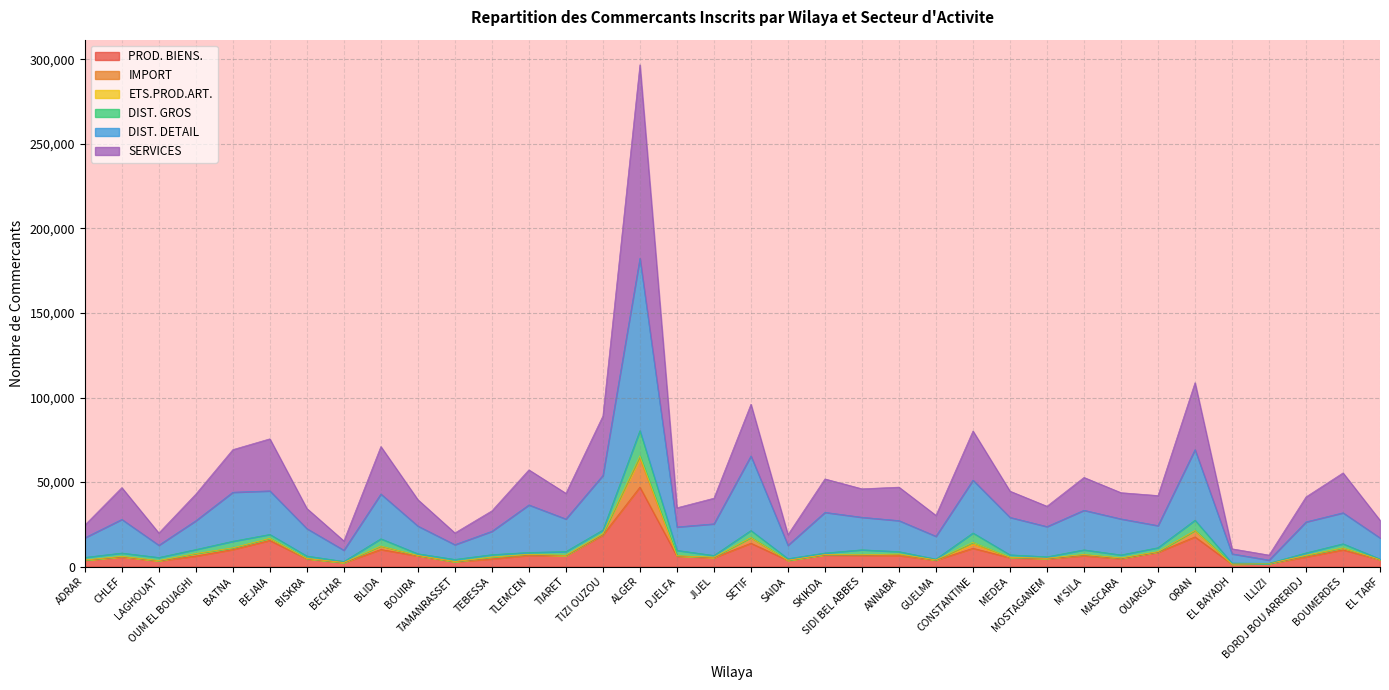

Does the chart display data point markers on the line(s)?

No